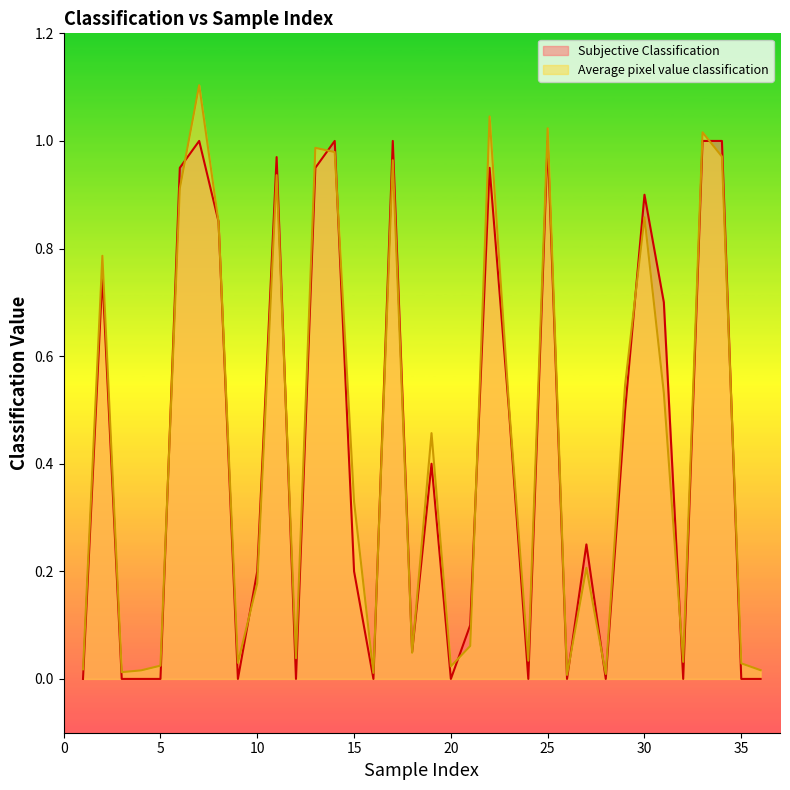

What is the approximate value of Subjective Classification at 13?

0.9